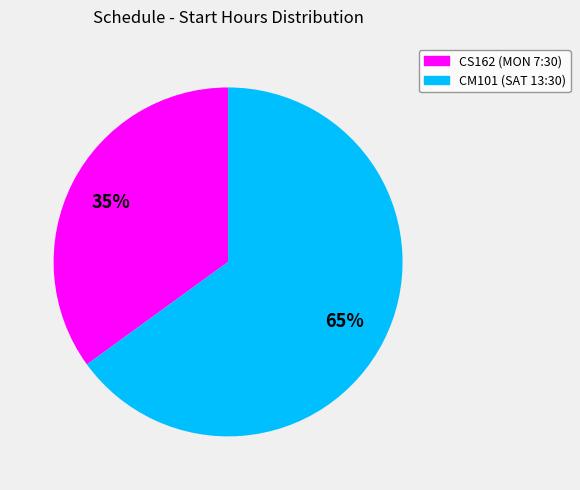

To the nearest percent, what portion does CS162 (MON 7:30) represent?

35%